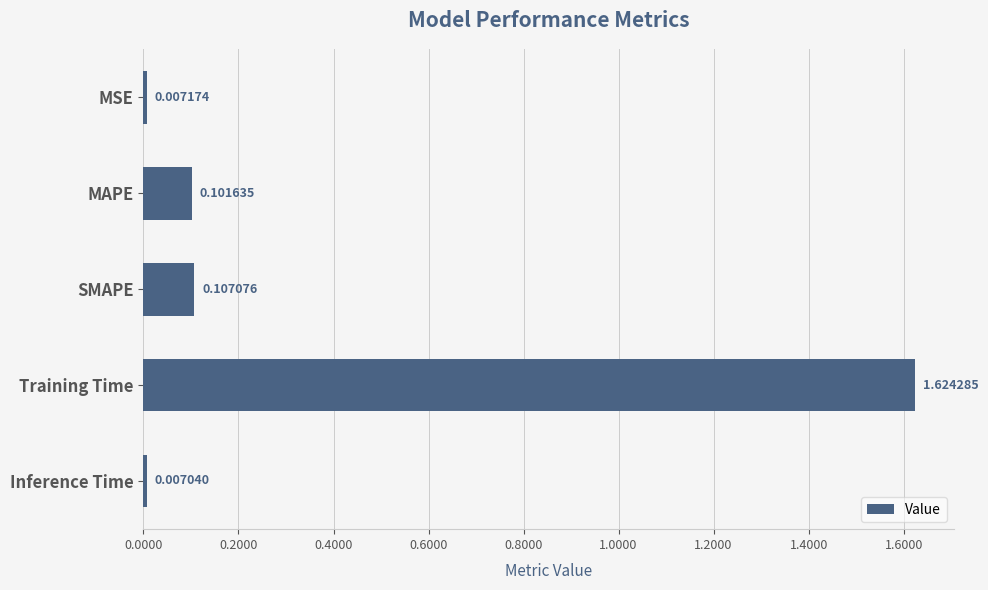

Which label corresponds to the smallest value in the chart?

Inference Time